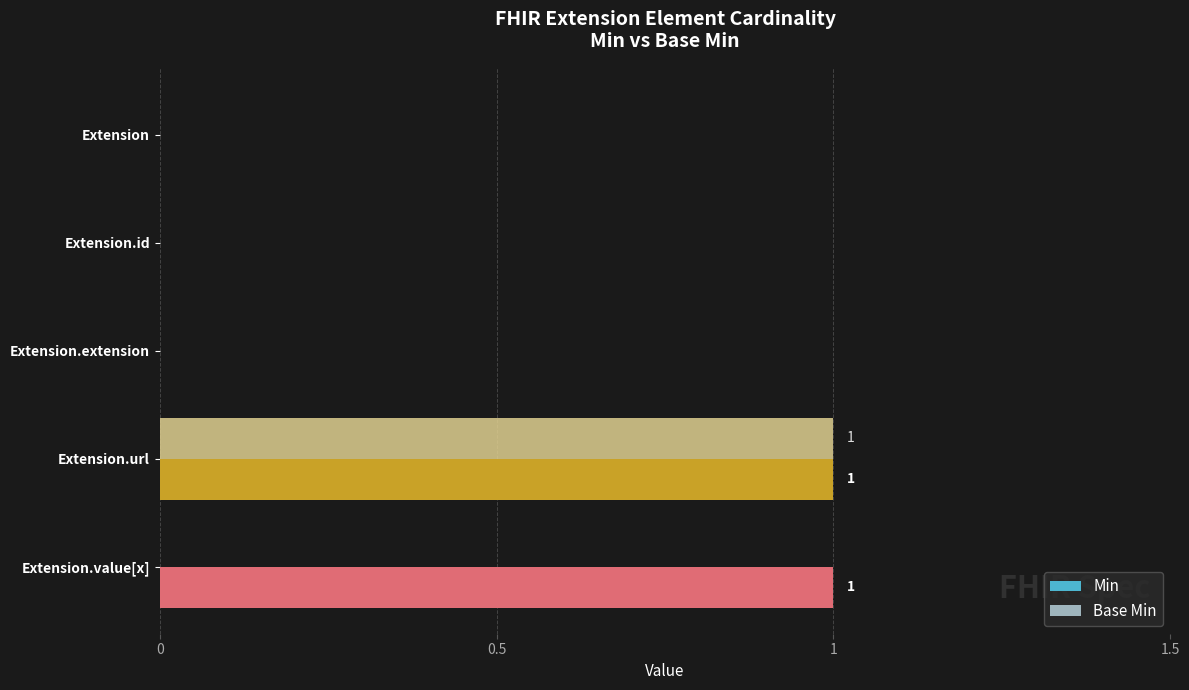

Is it true that Base Min equals 0 at Extension.id?

True